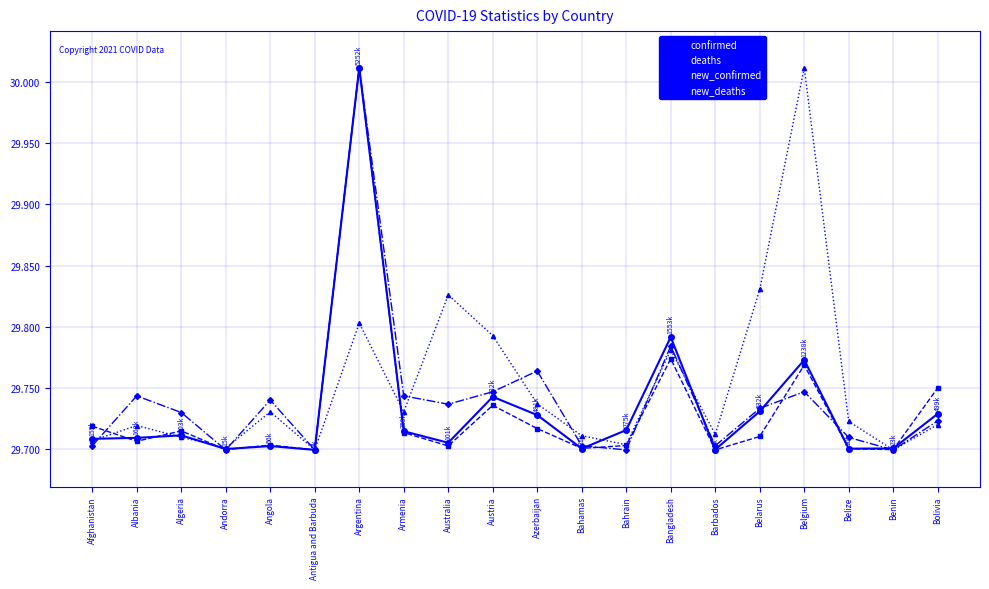

What are all the series names shown in the legend?

confirmed, deaths, new_confirmed, new_deaths